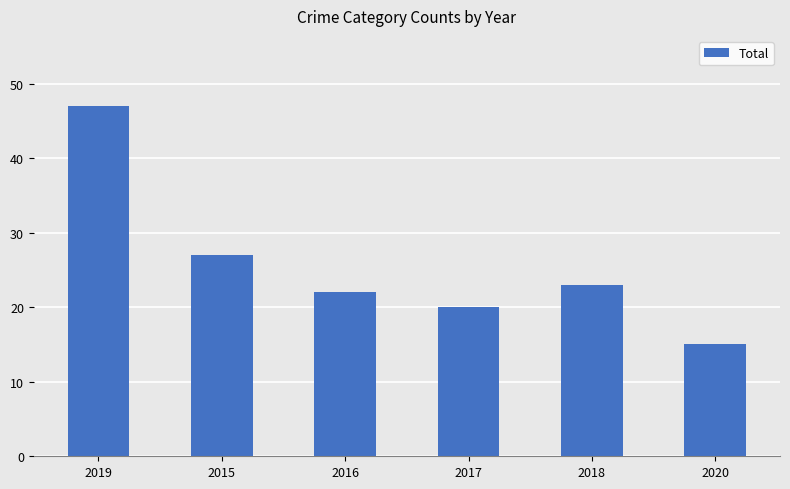

Reading left to right, extract all data points from this chart.

2019=47	2015=27	2016=22	2017=20	2018=23	2020=15